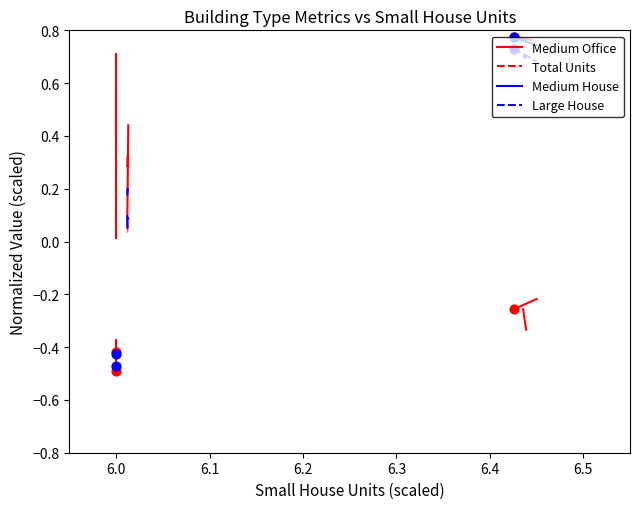

Which series reaches the minimum Y coordinate?

Medium Office